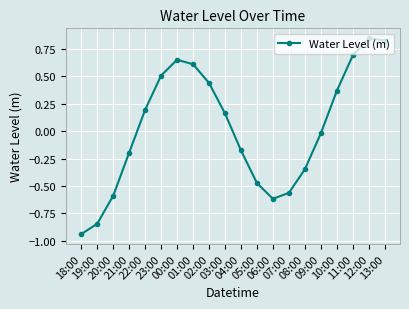

How many lines are shown in the chart?

1